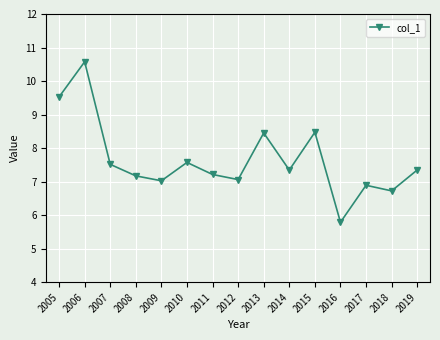

Where is the first local minimum?

2009